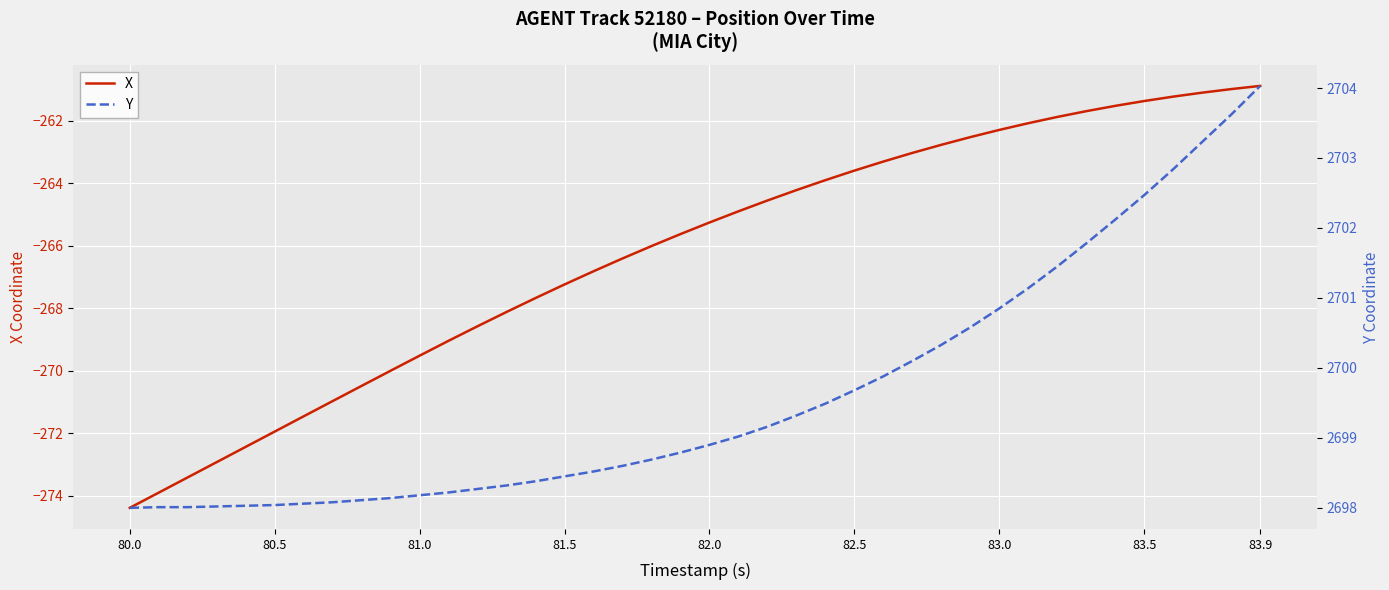

Count the number of data series in this chart.

2